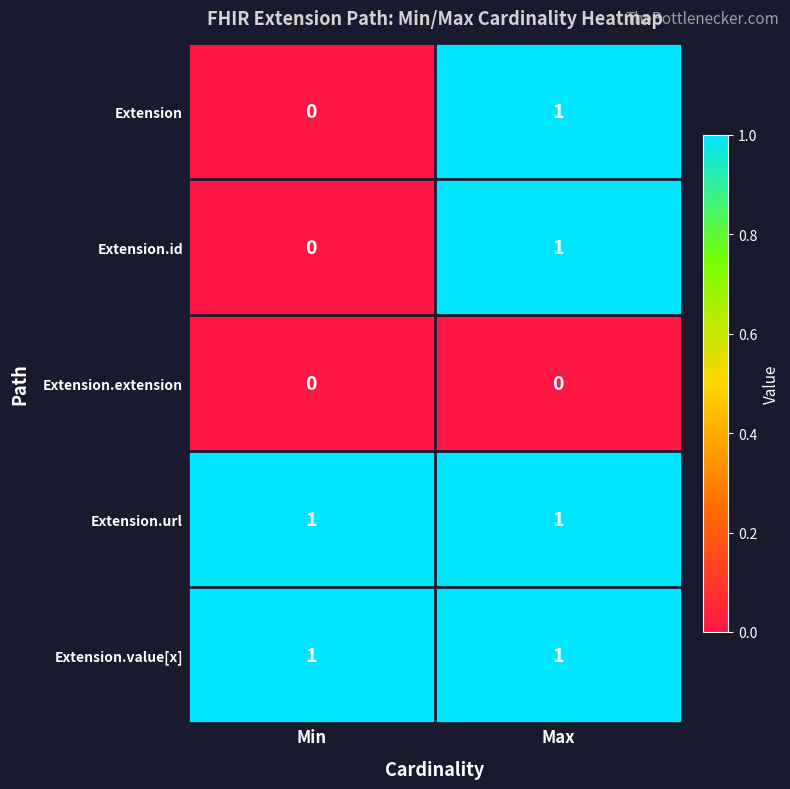

Reading left to right, transcribe all the data shown in this chart.

Extension: Min=0	Max=1
Extension.id: Min=0	Max=1
Extension.extension: Min=0	Max=0
Extension.url: Min=1	Max=1
Extension.value[x]: Min=1	Max=1